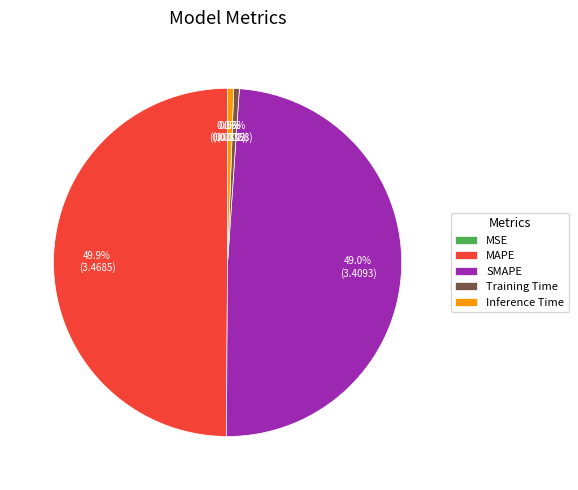

The MAPE slice represents 50% of the pie. True or false?

True